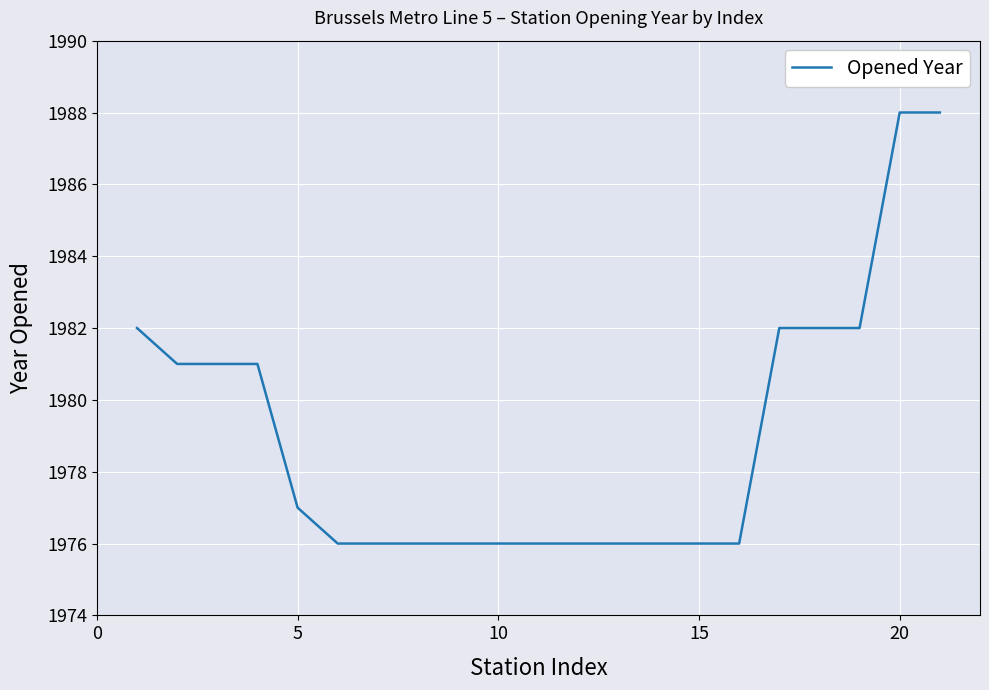

What is the smallest value displayed?

1976